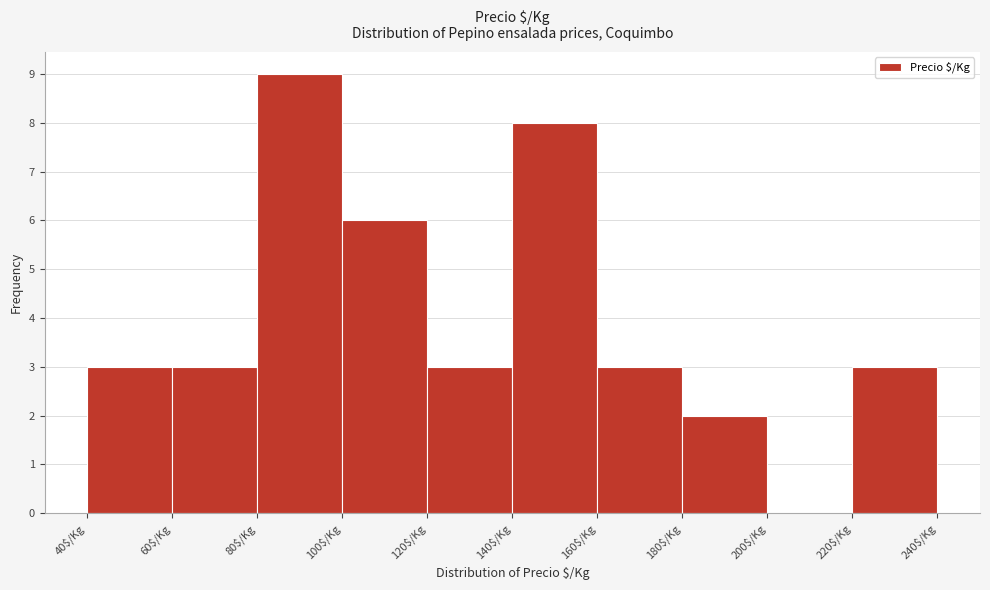

Over which range of the x-axis is the bar tallest?

80 to 100